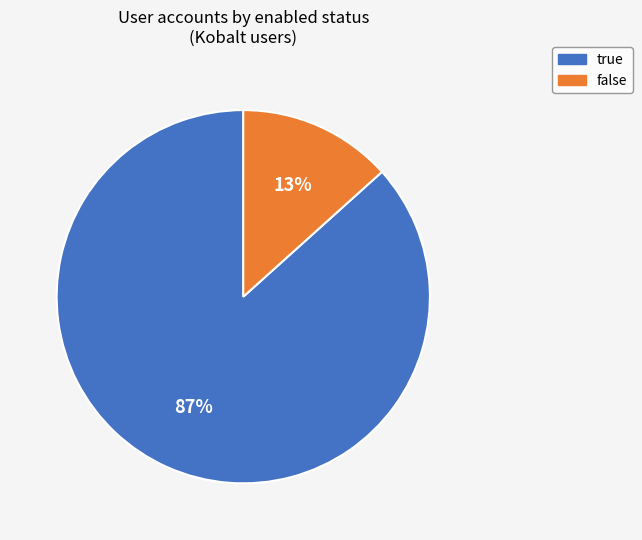

Do true and false together represent more than half of the pie?

Yes